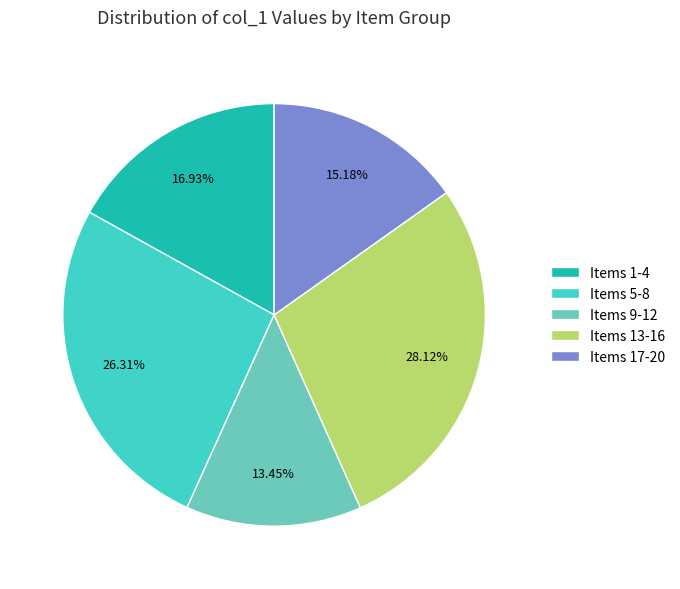

Rank the categories by value from lowest to highest.

Items 9-12, Items 17-20, Items 1-4, Items 5-8, Items 13-16